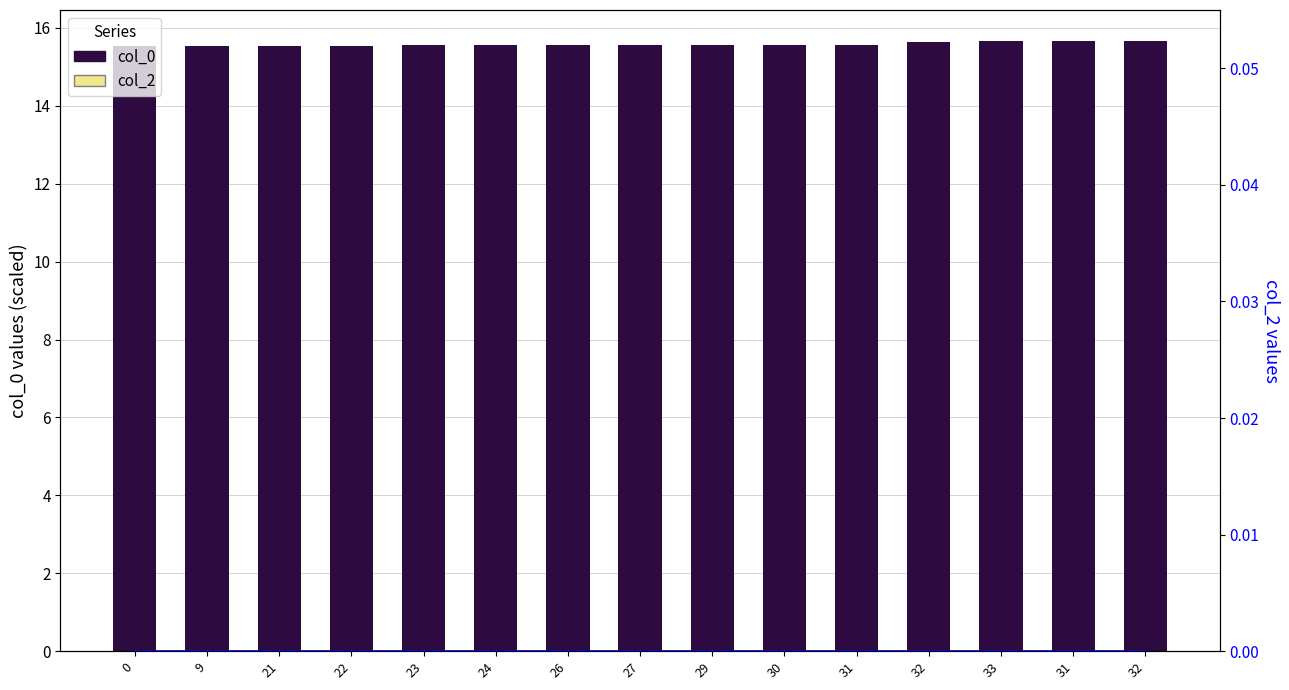

At which category does the chart reach its peak across all series?

32